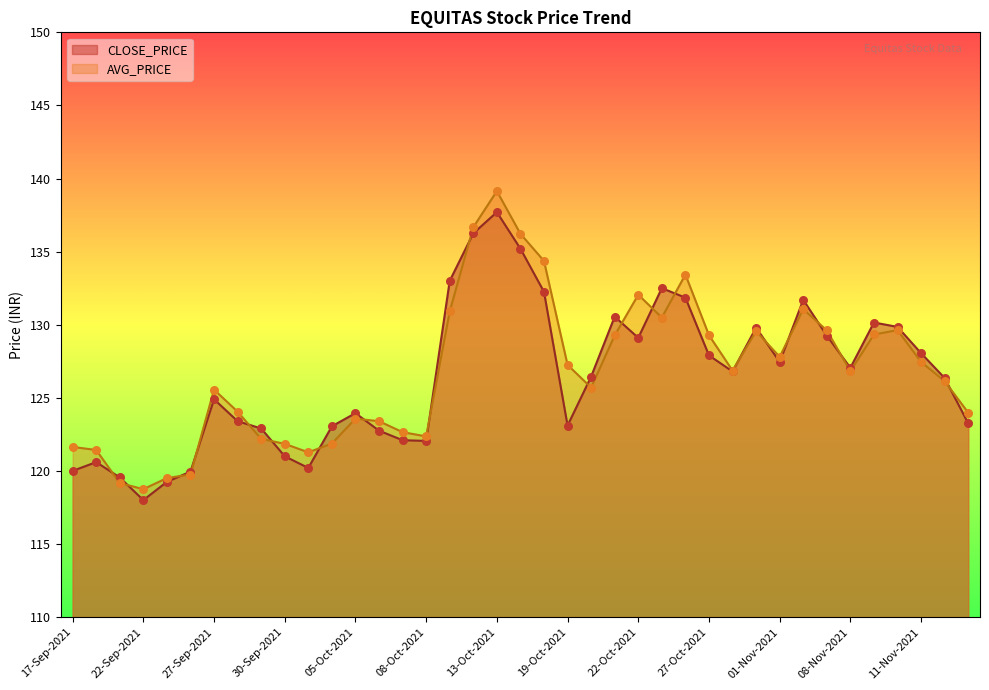

What is the total value across all series at 13-Oct-2021?

276.8